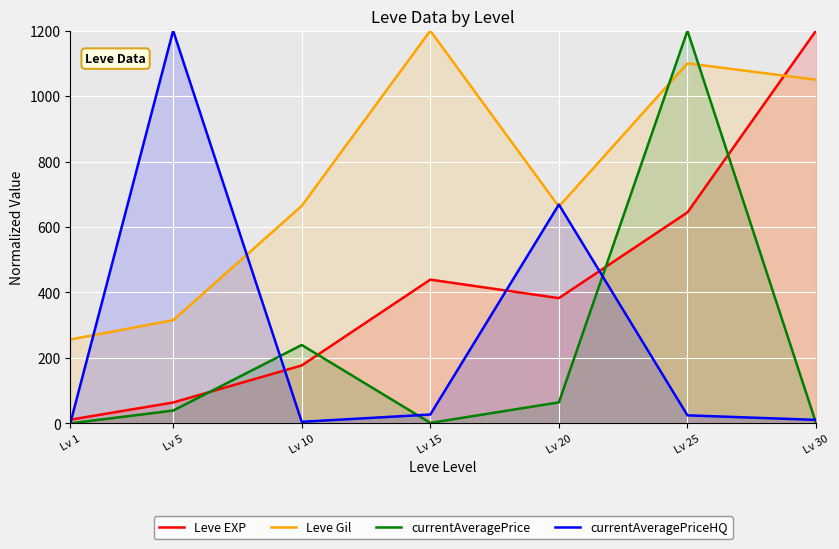

What is the difference between the currentAveragePriceHQ values at Lv 10 and Lv 15?

22.3